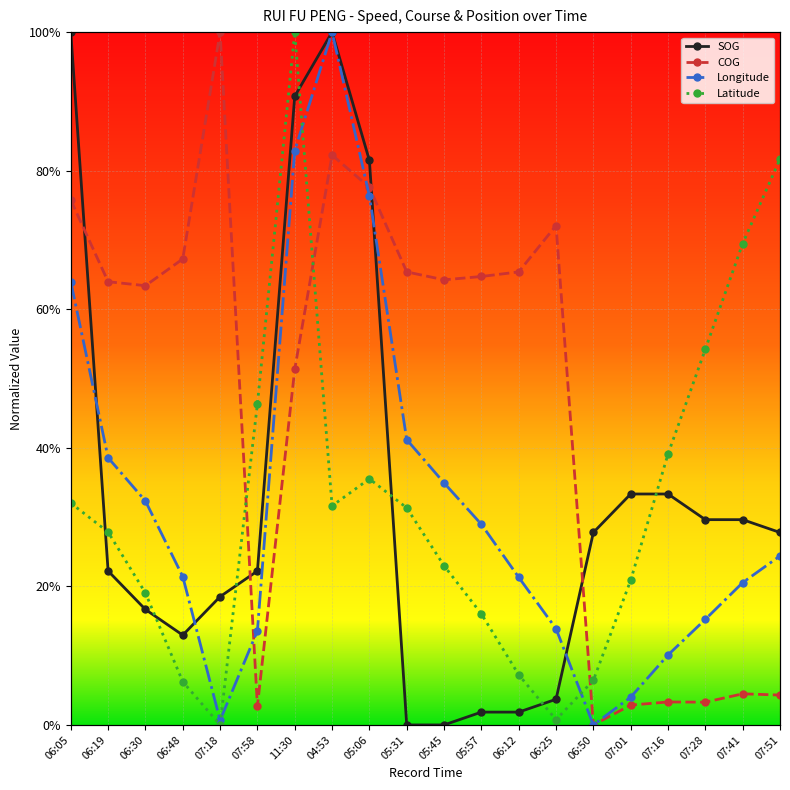

True or false: Latitude and Longitude intersect in this chart.

True